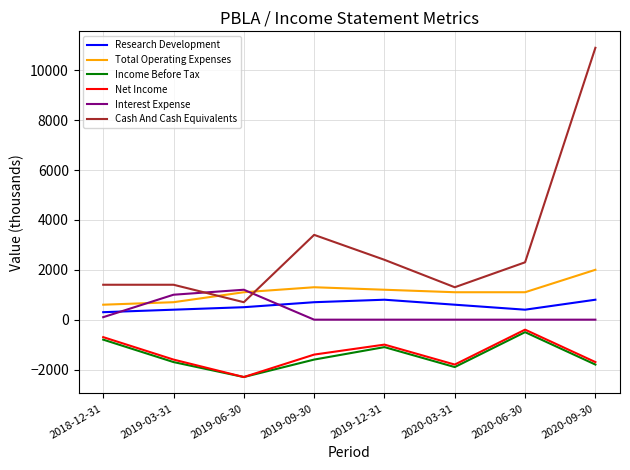

True or false: Income Before Tax and Research Development cross at least once.

False